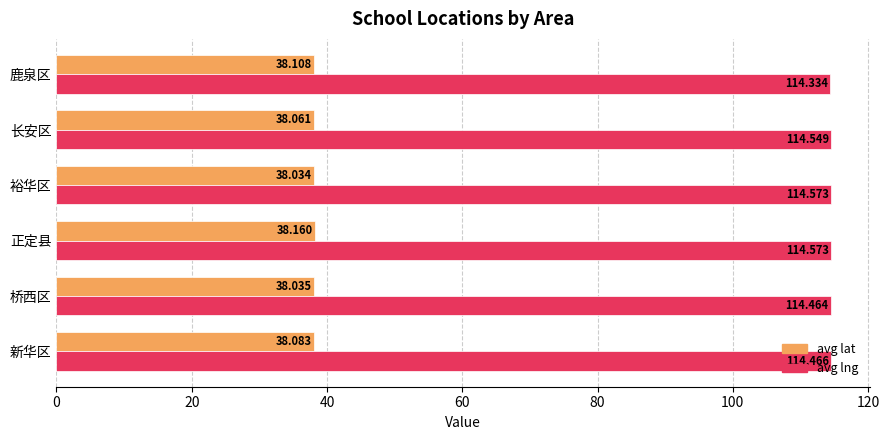

Count the number of categories in the chart.

6